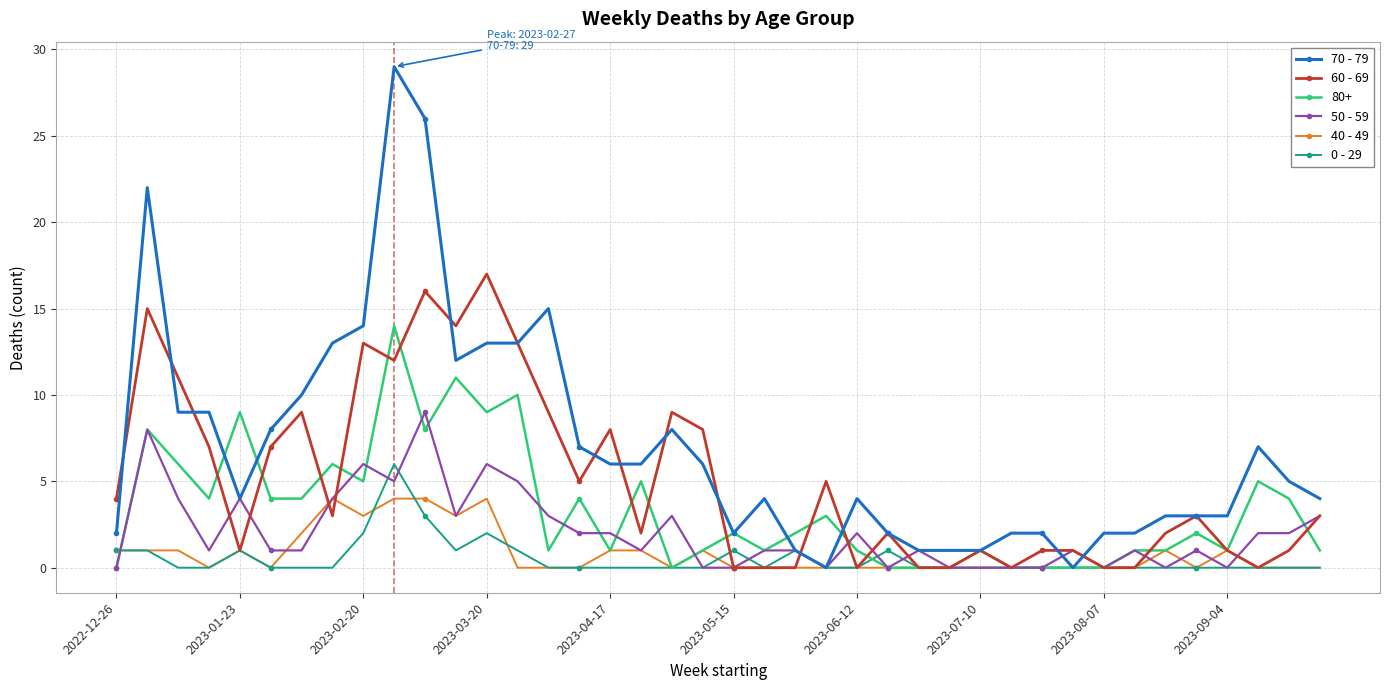

Which series has the largest range (max minus min)?

70 - 79